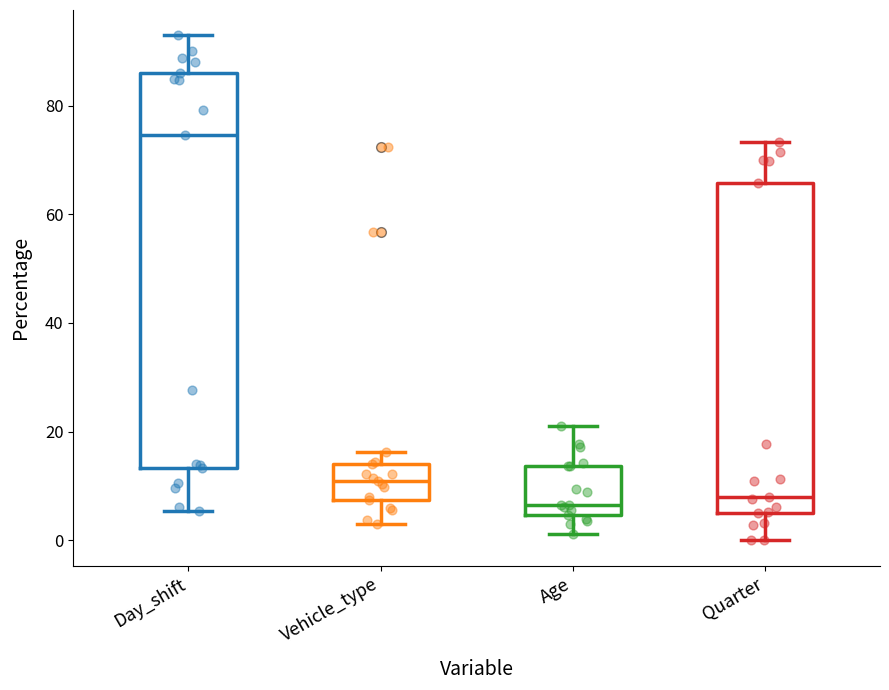

Reading left to right, transcribe this box plot: for each box, give where its median line is, the range the box spans, and where its two whiskers end, as read against the y-axis. The values are not printed on the chart, so give them approximately, as read against the axis.

Day_shift: median 74, box 14 to 86, whiskers 6 to 92
Vehicle_type: median 12, box 8 to 14, whiskers 4 to 16
Age: median 6, box 4 to 14, whiskers 2 to 22
Quarter: median 8, box 6 to 66, whiskers 0 to 74